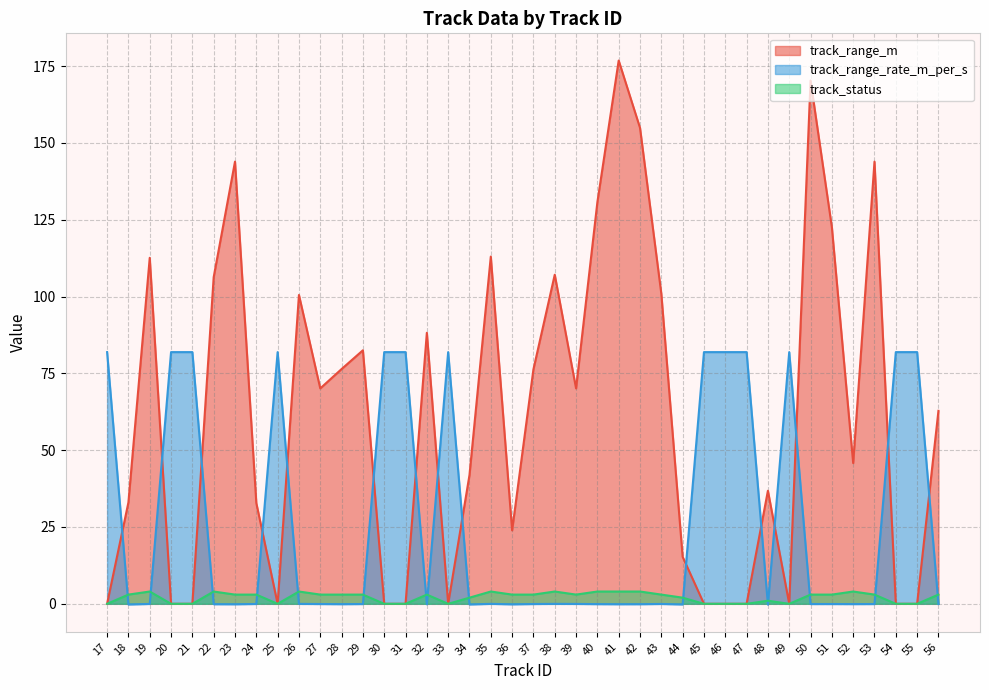

At which label is track_status closest to 2?

34